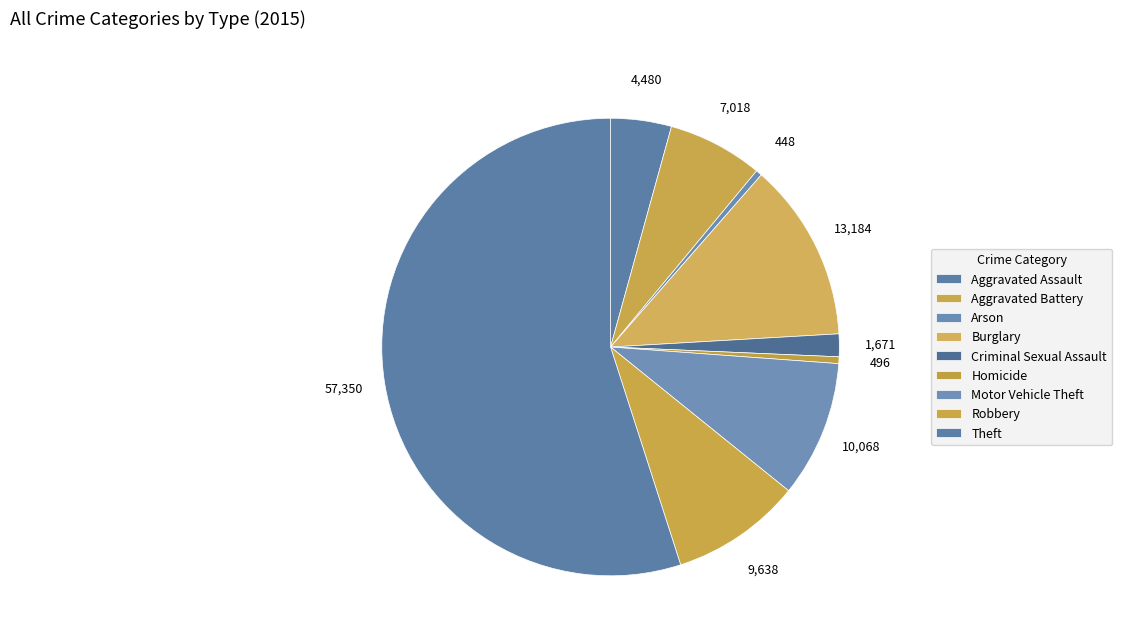

Between Motor Vehicle Theft and Arson, which is larger?

Motor Vehicle Theft